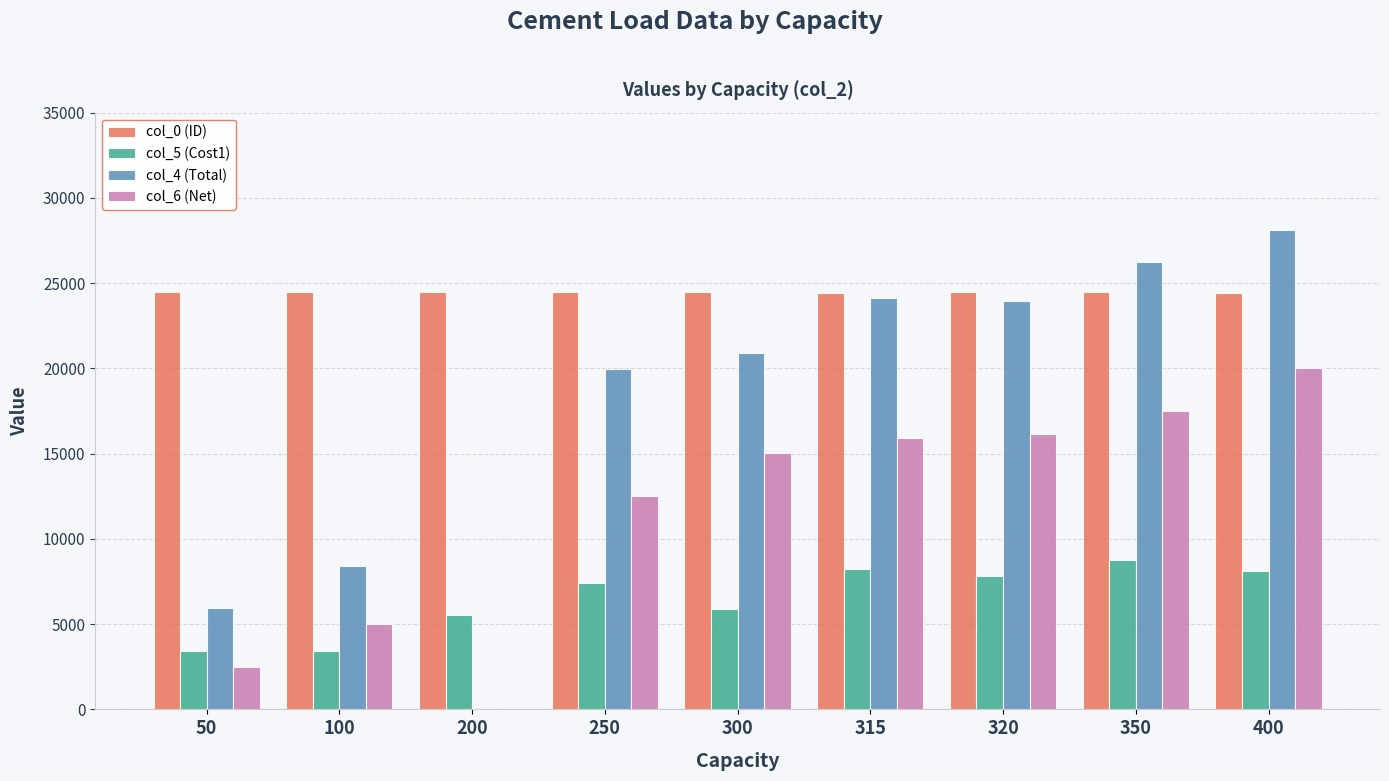

The col_4 (Total) series shows 8430 at 100. True or false?

True